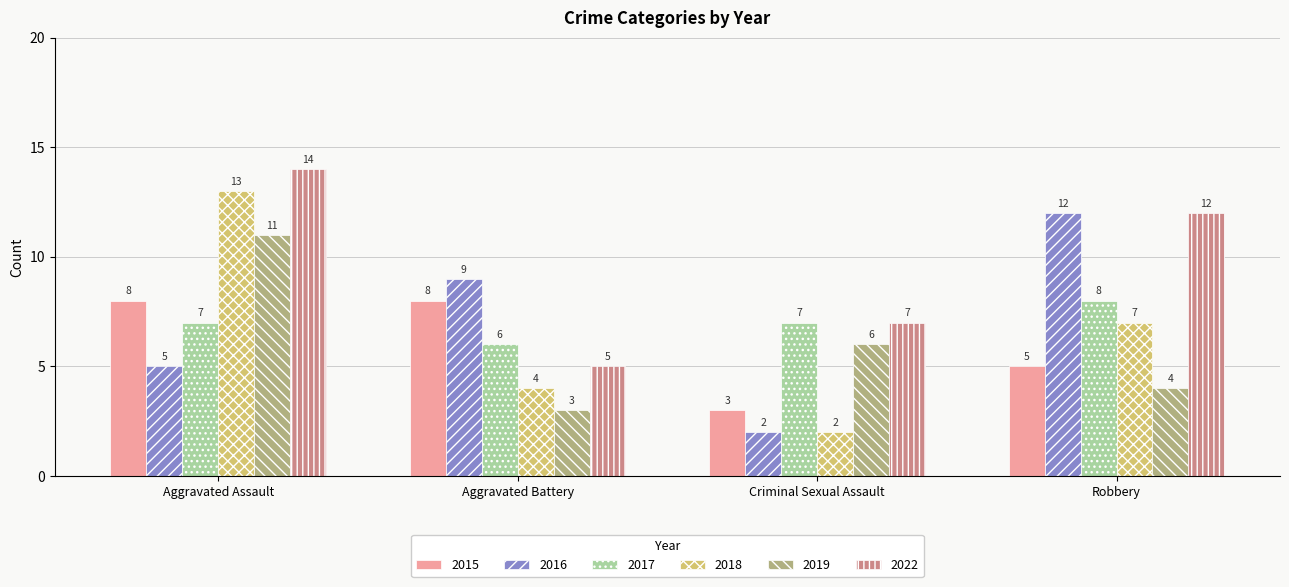

What is the total value across all series at Criminal Sexual Assault?

27